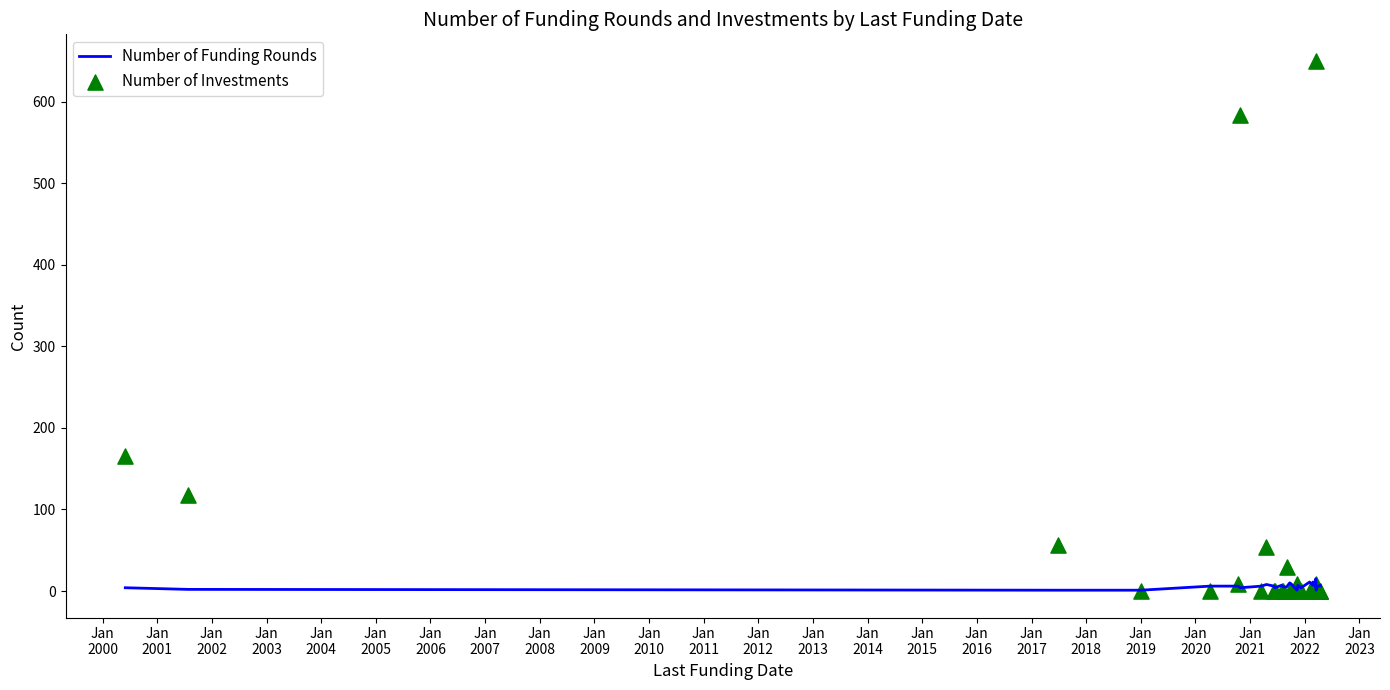

Which series has the widest spread of Y values?

Number of Investments